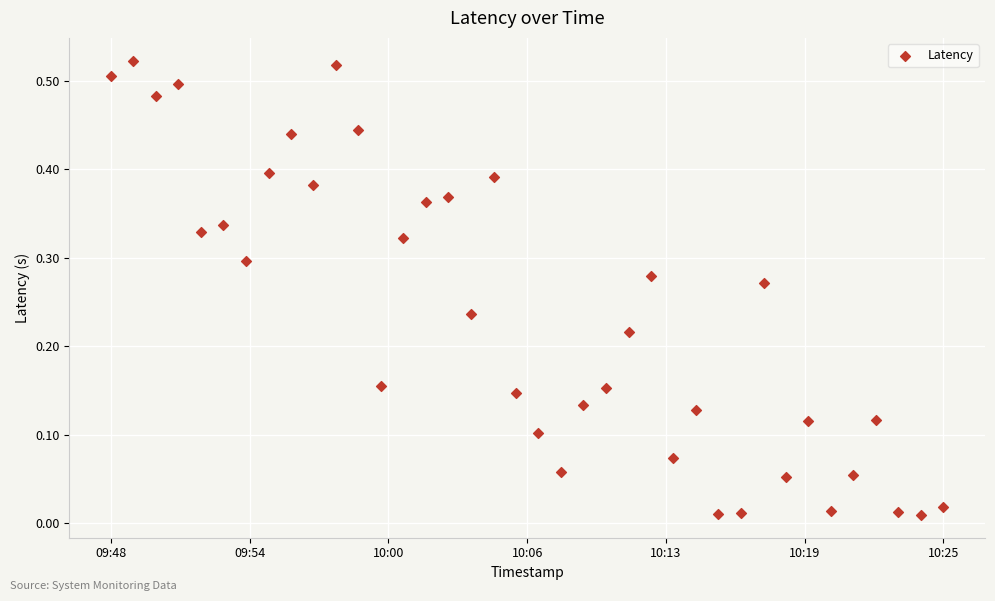

What is the range of X values (max minus min)?

2219.0